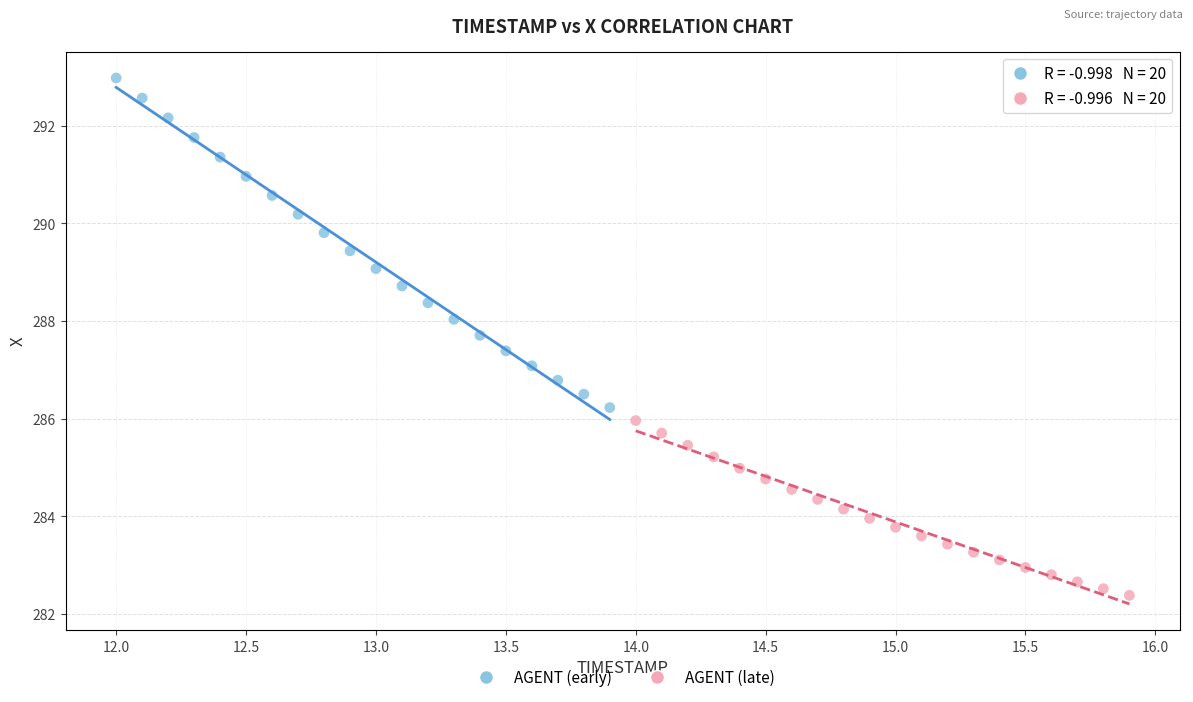

Which series contains the highest Y value?

AGENT (early)